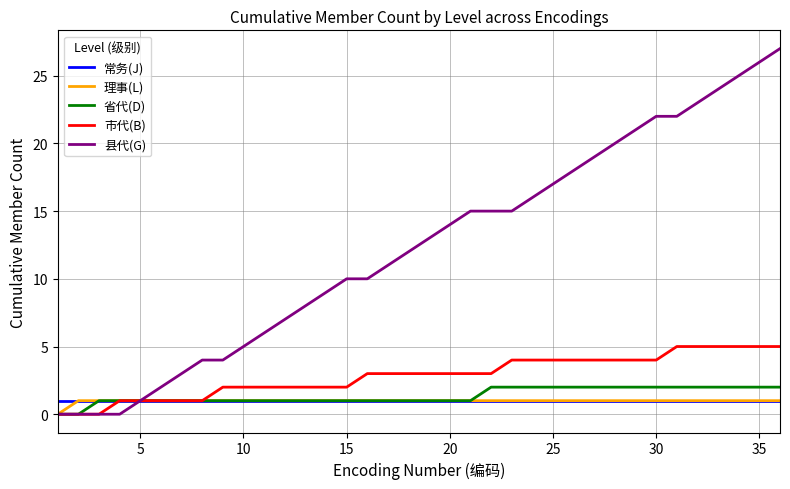

Which series has the largest range (max minus min)?

县代(G)